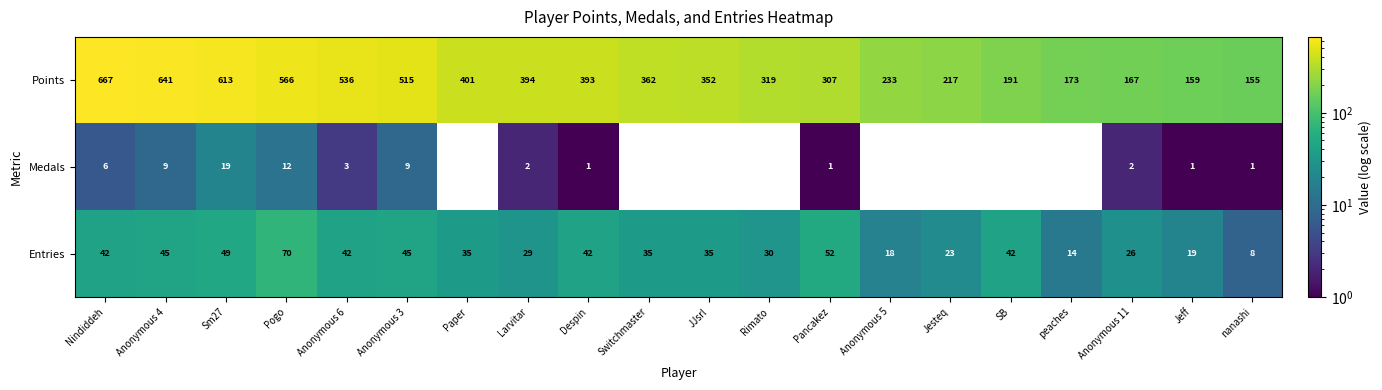

Where does the Medals series first go above 1?

Nindiddeh